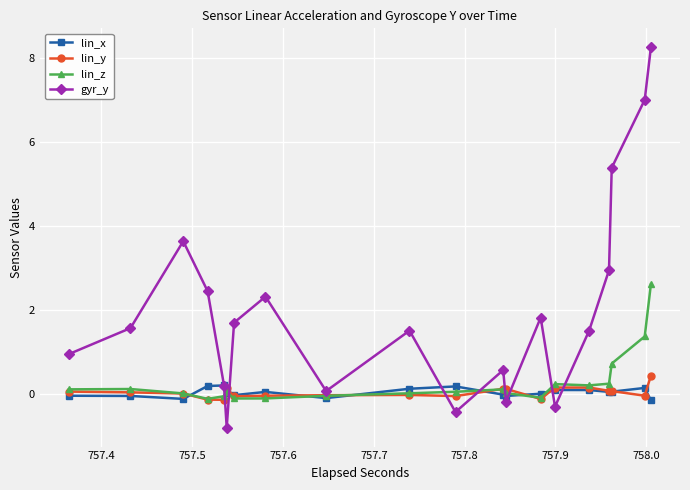

At how many categories does at least one series exceed 0?

20